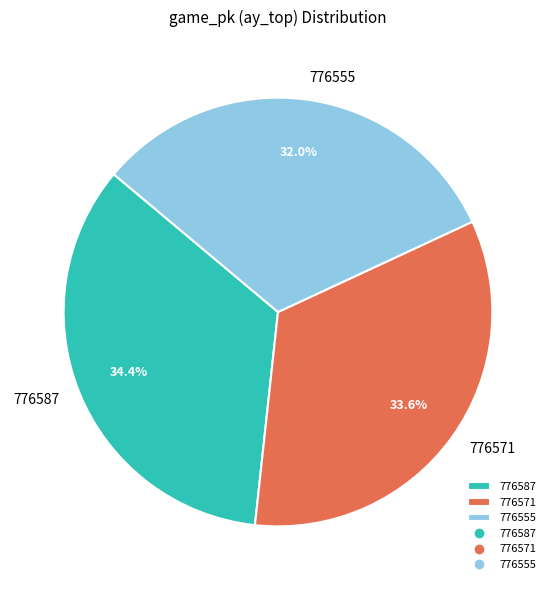

Which category has the smallest portion of the pie?

776555